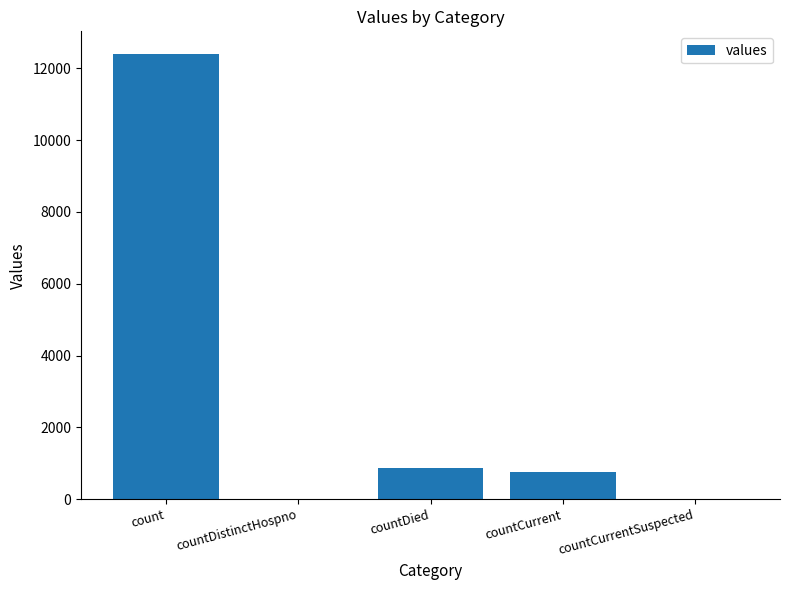

What is the sum of all values?

14028